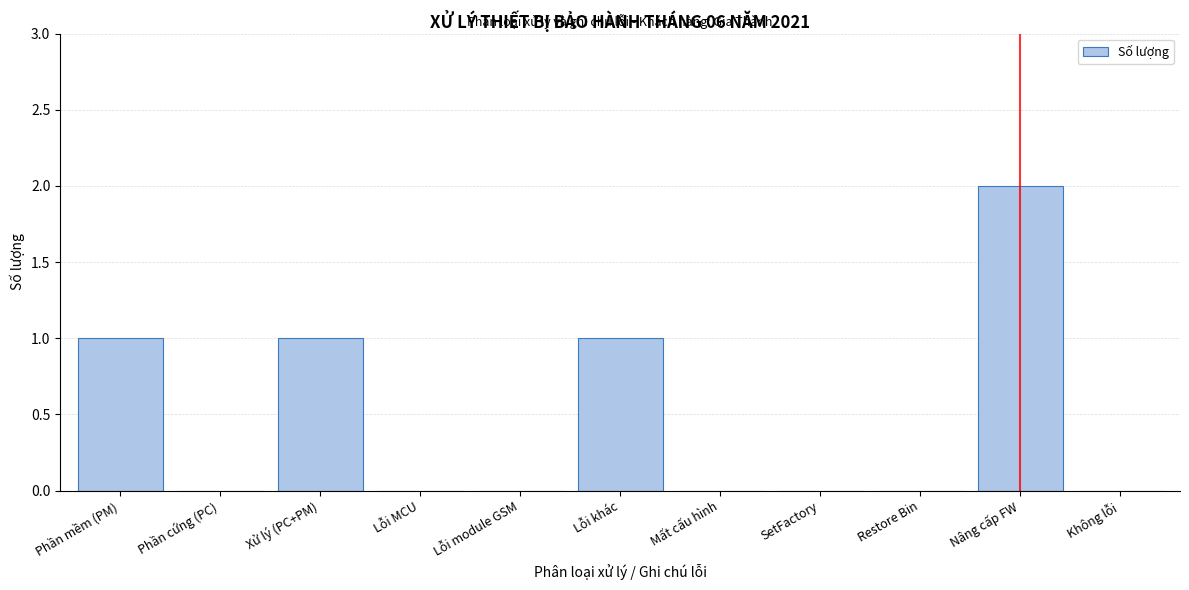

Reading left to right, what are all the values shown in this chart?

Phần mềm (PM)=1	Phần cứng (PC)=0	Xử lý (PC+PM)=1	Lỗi MCU=0	Lỗi module GSM=0	Lỗi khác=1	Mất cấu hình=0	SetFactory=0	Restore Bin=0	Nâng cấp FW=2	Không lỗi=0